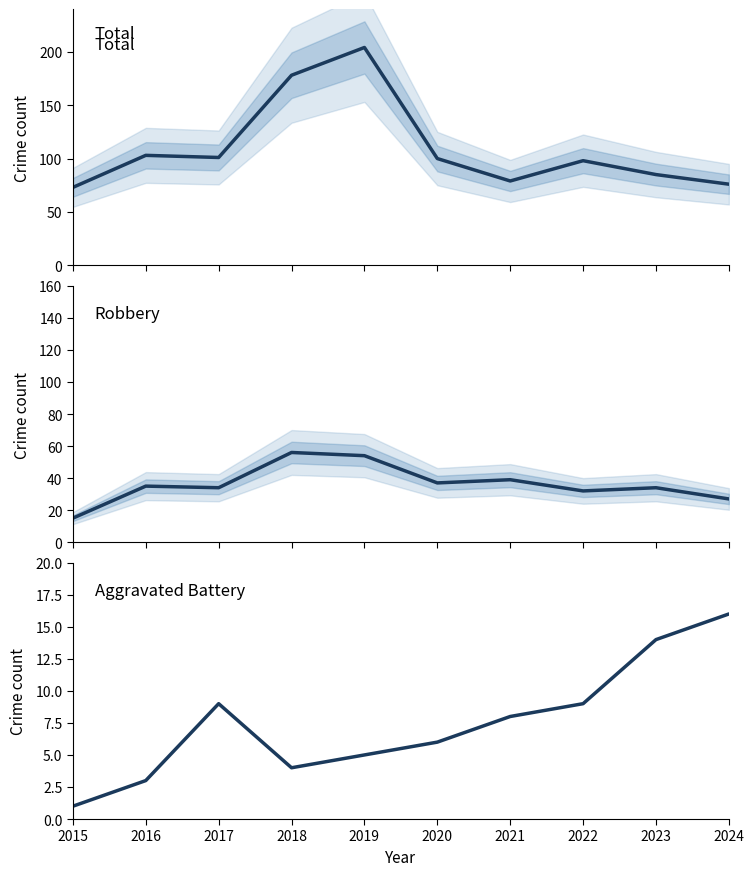

How many interior local peaks does the Total series have?

3